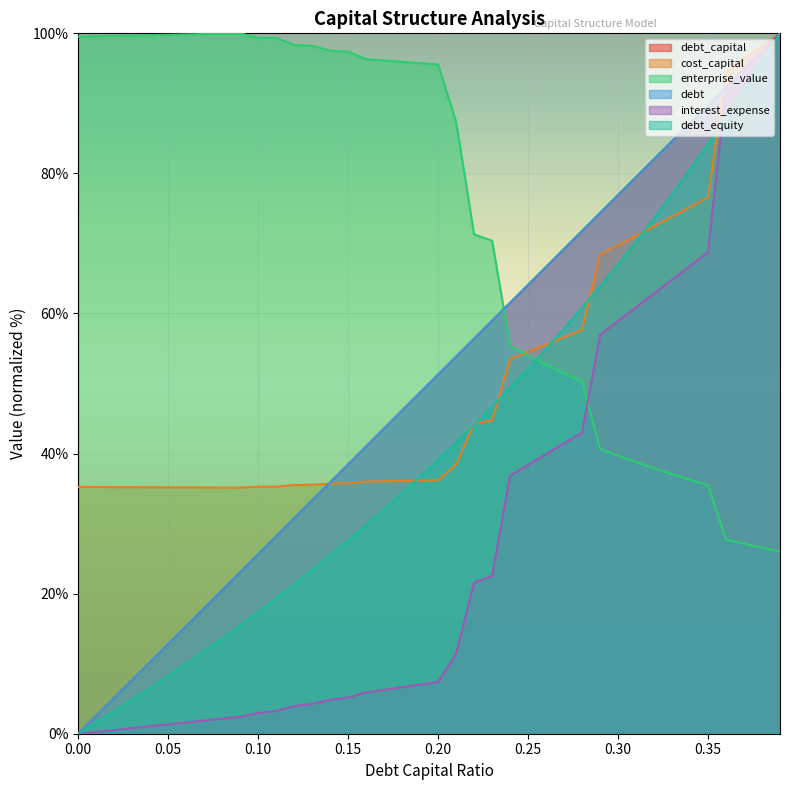

Count the number of categories in the chart.

40